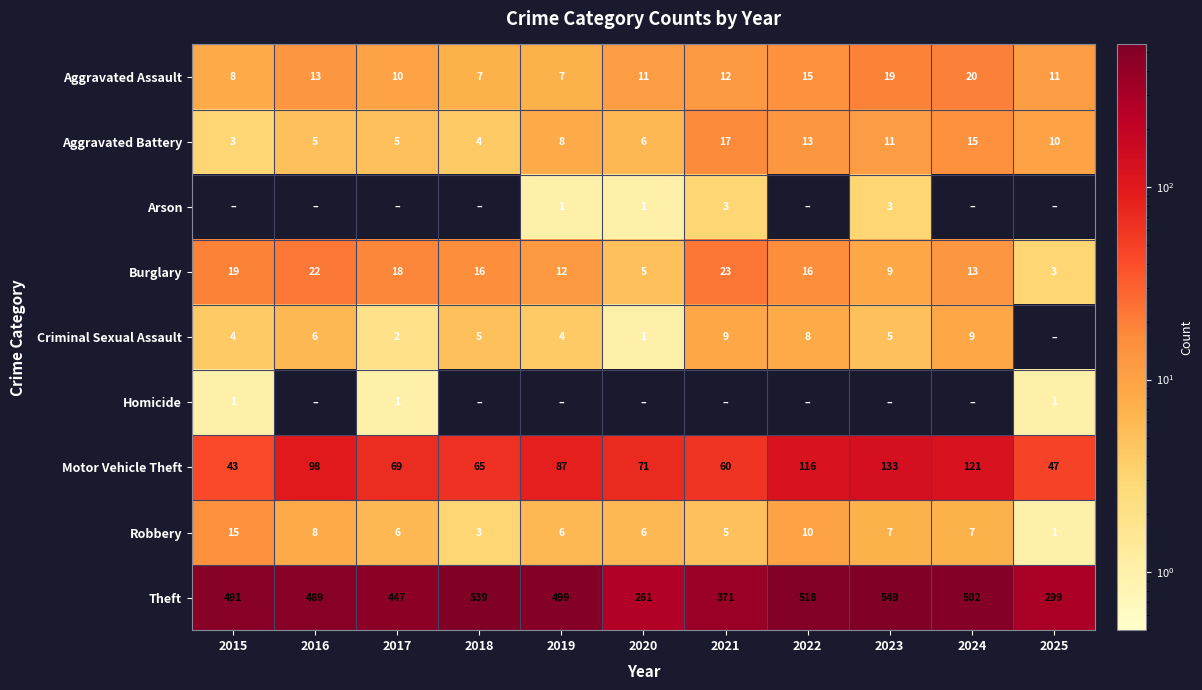

The Homicide series shows 1 at 2017. True or false?

True